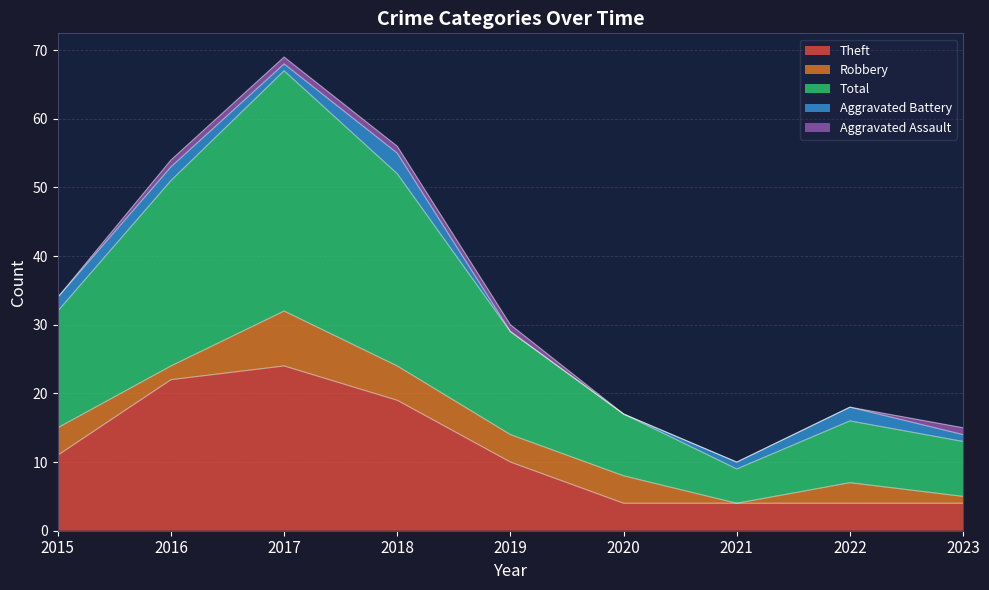

At which category is the sum across all series the highest?

2017